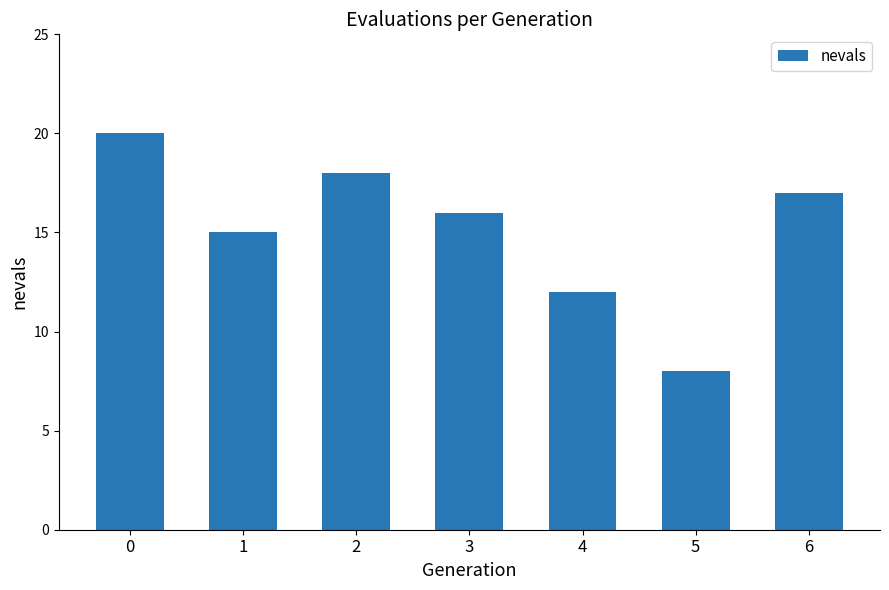

Count the number of data series in this chart.

1